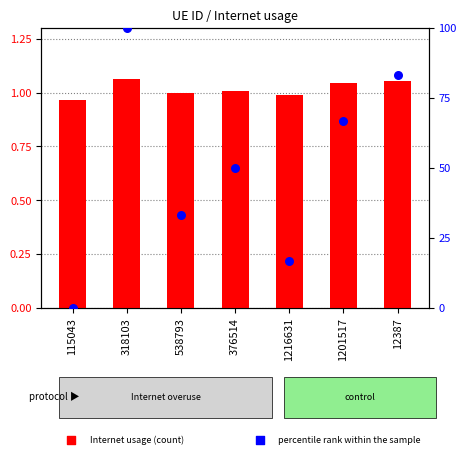

At which category is the sum across all series the highest?

318103